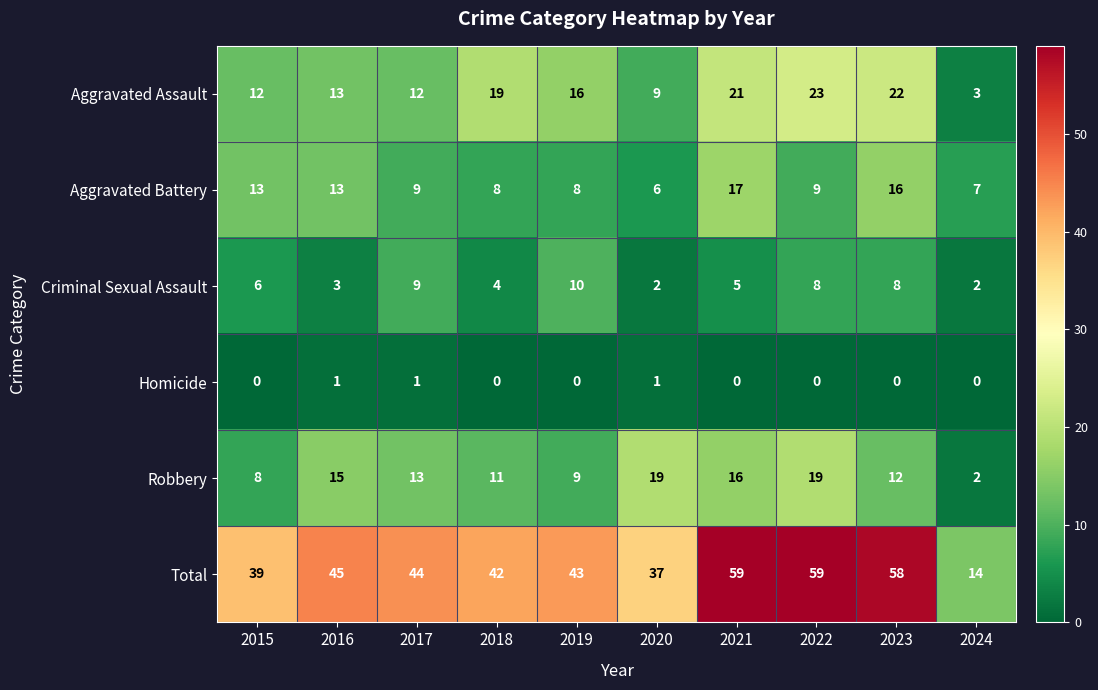

What is the difference between the second highest and second lowest values in the Robbery series?

11